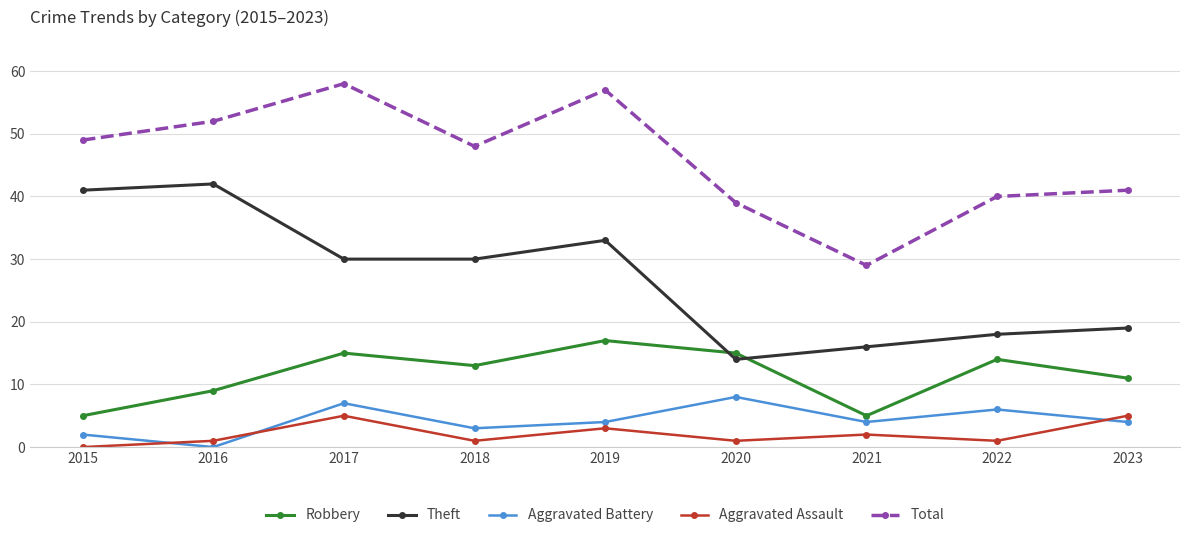

What is the lowest value of the Theft series?

14